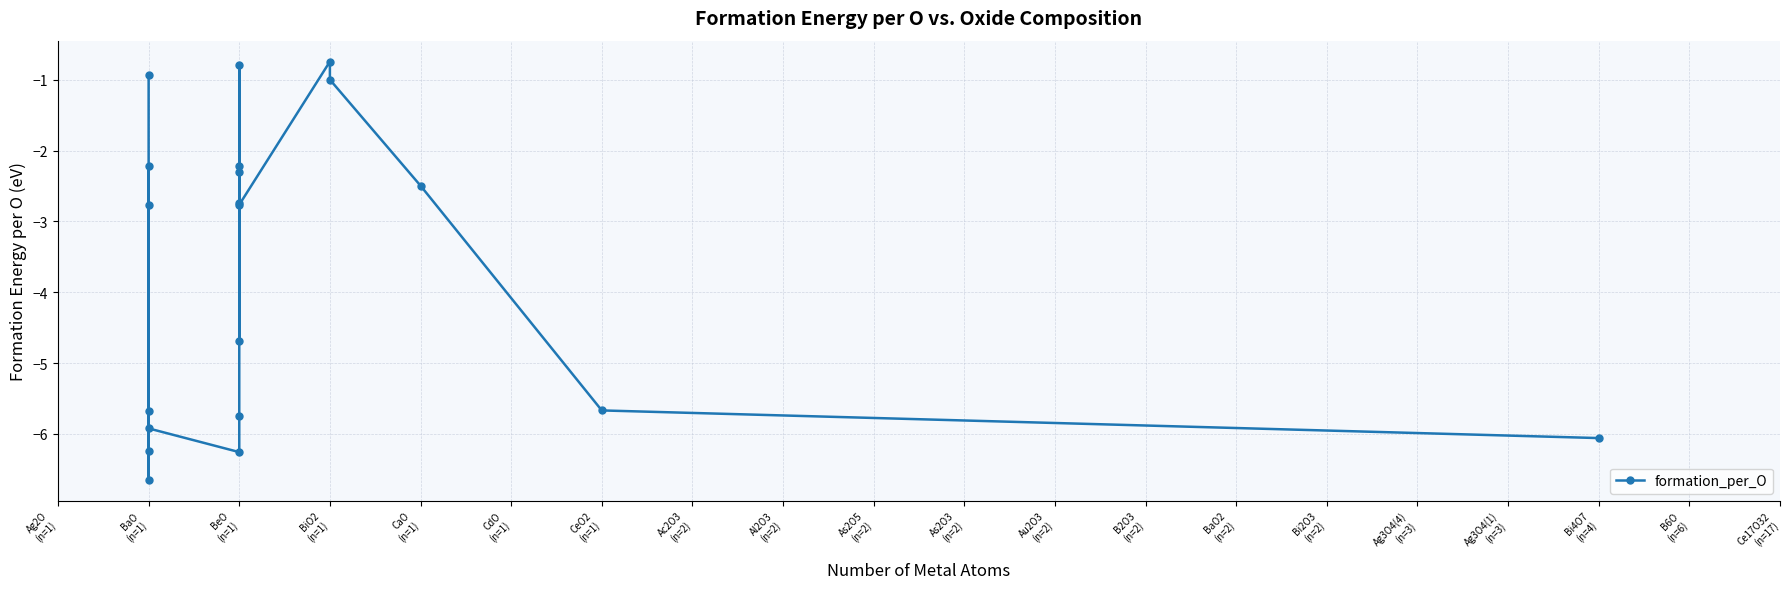

True or false: the data has more than 0 interior local peaks.

True